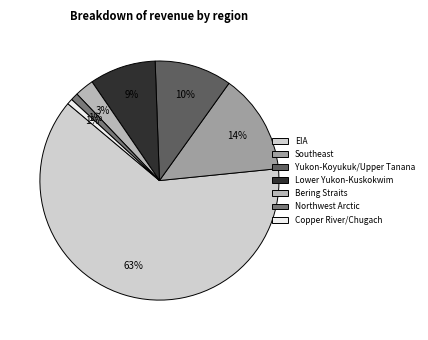

Which category has the biggest portion of the pie?

EIA